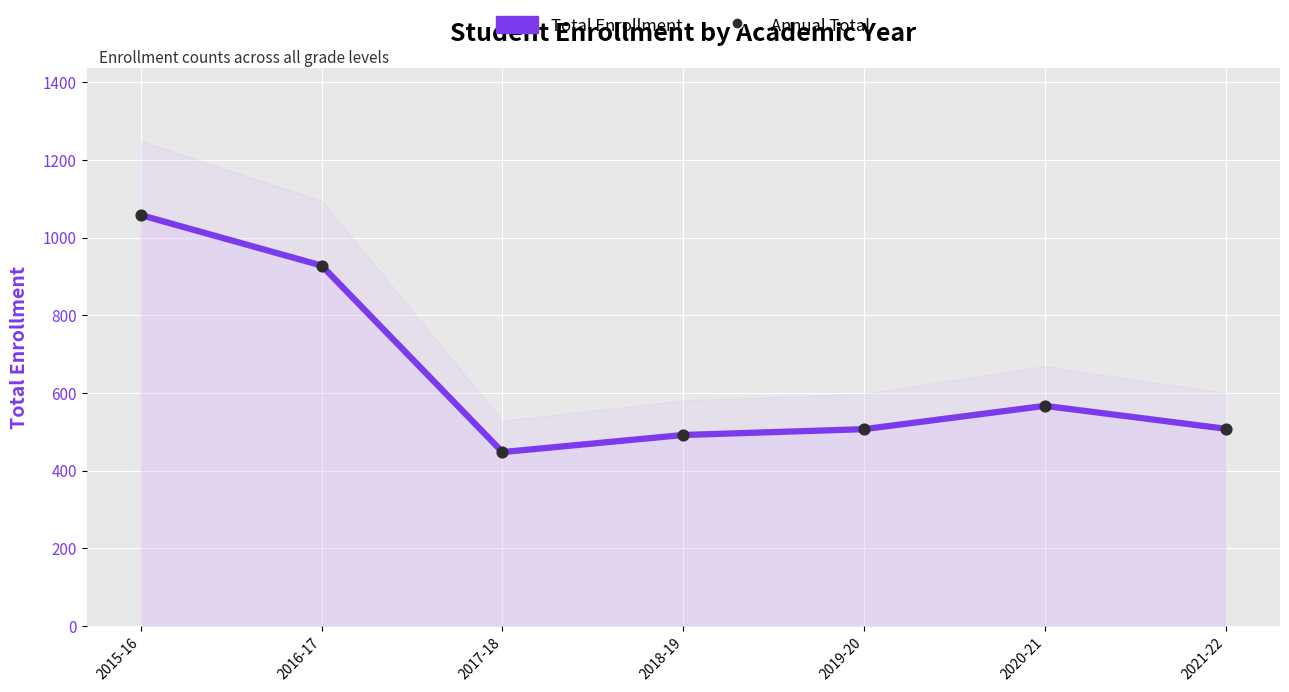

At how many categories does at least one series exceed 977?

1